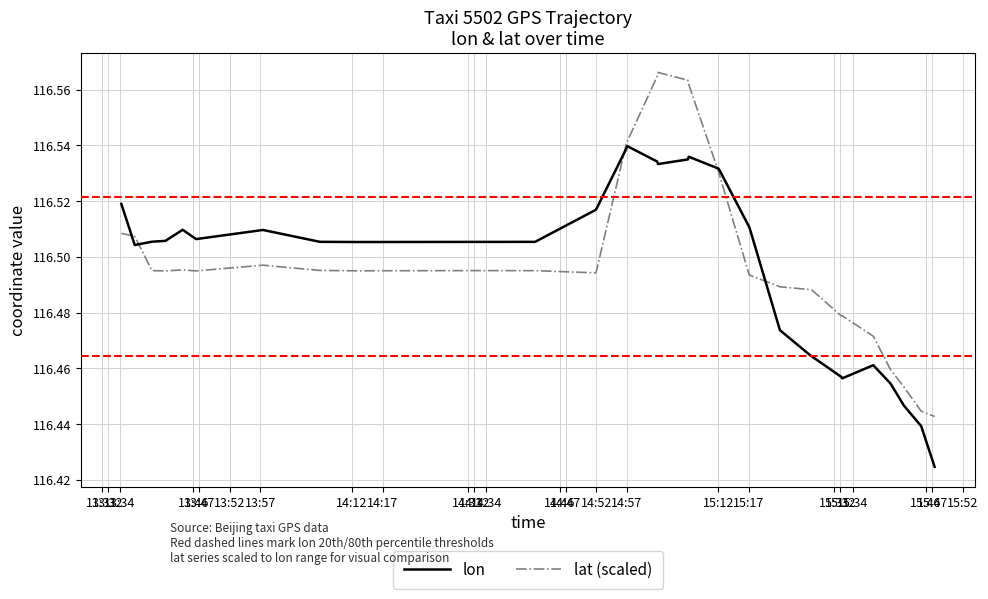

Is this an area chart (filled region under the line)?

No